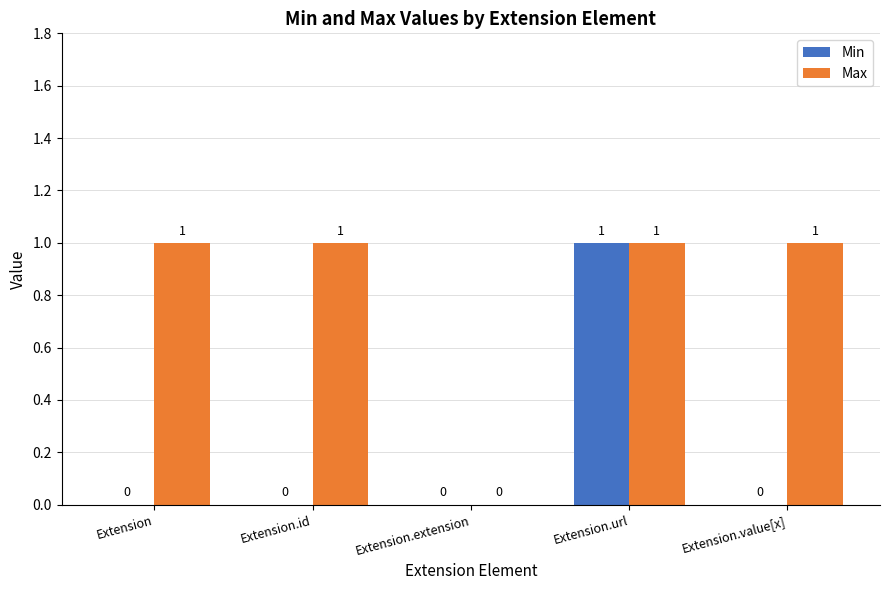

What is the sum of all Max values?

4